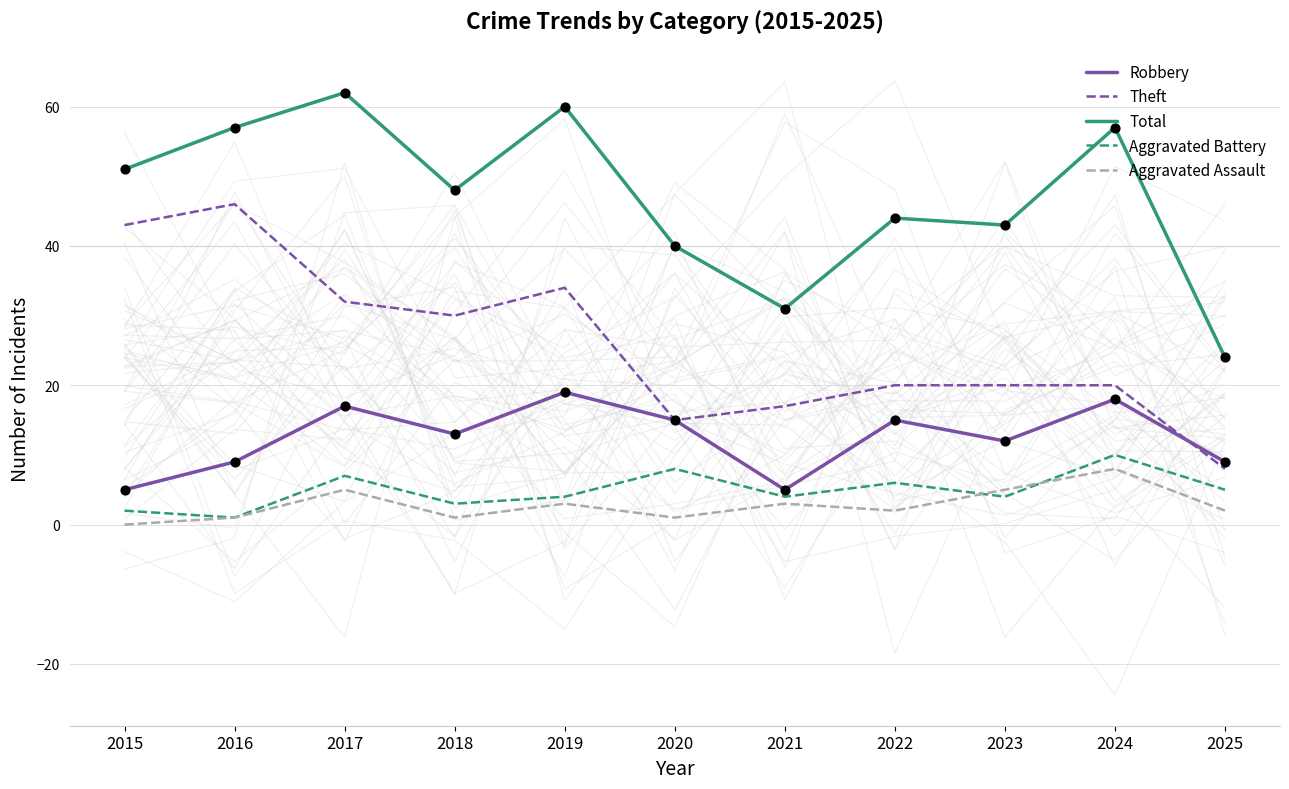

Which series reaches the maximum Y coordinate?

Total